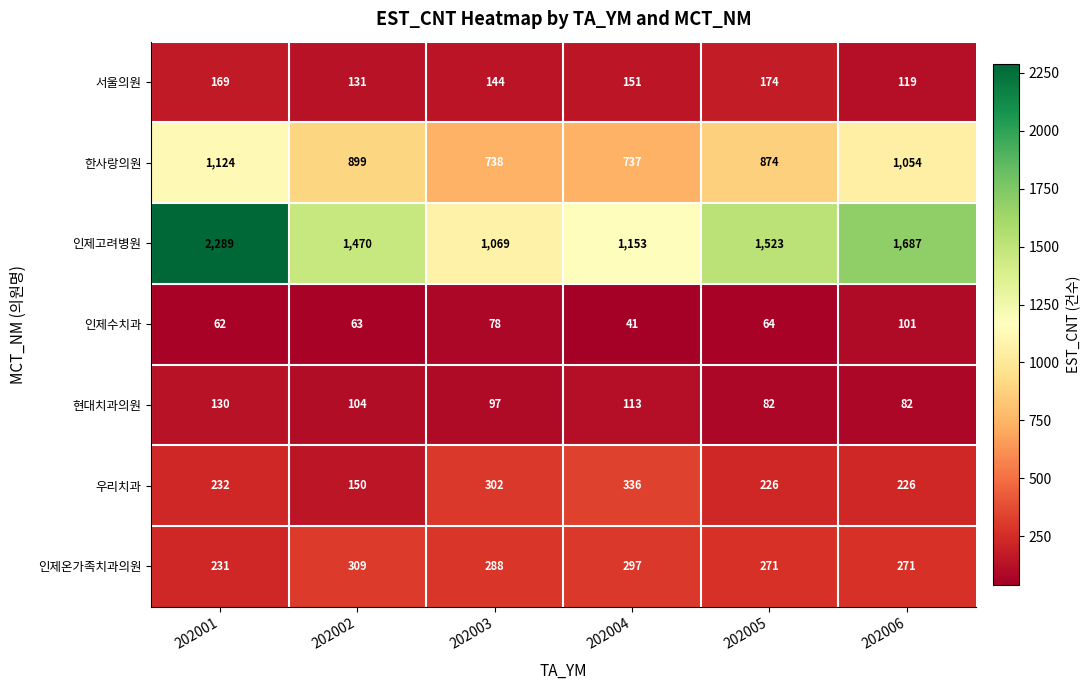

How many distinct data groups are displayed?

7